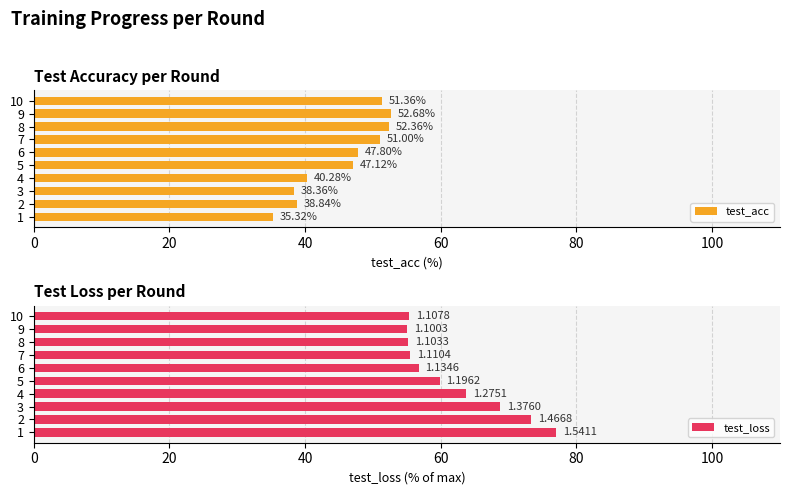

Rank the categories by test_acc value from highest to lowest.

9, 8, 10, 7, 6, 5, 4, 2, 3, 1